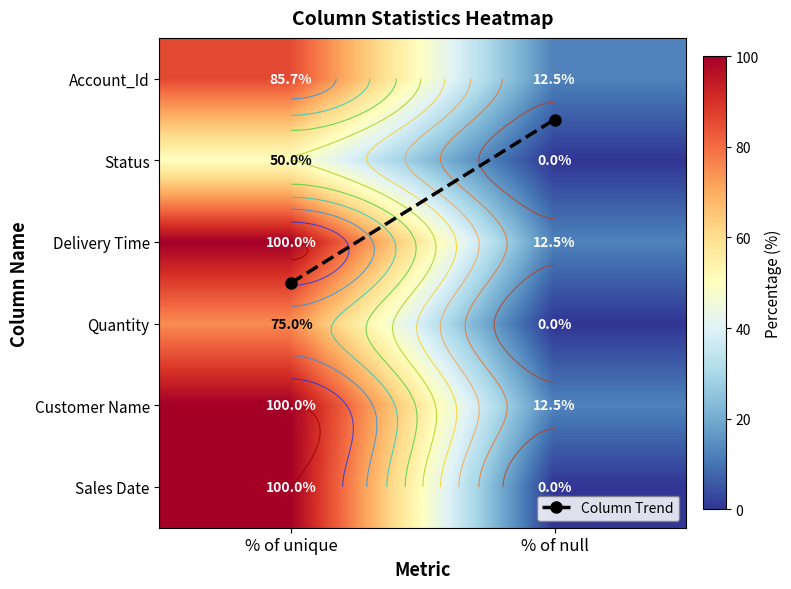

List the labels in order of Quantity value, largest first.

% of unique, % of null